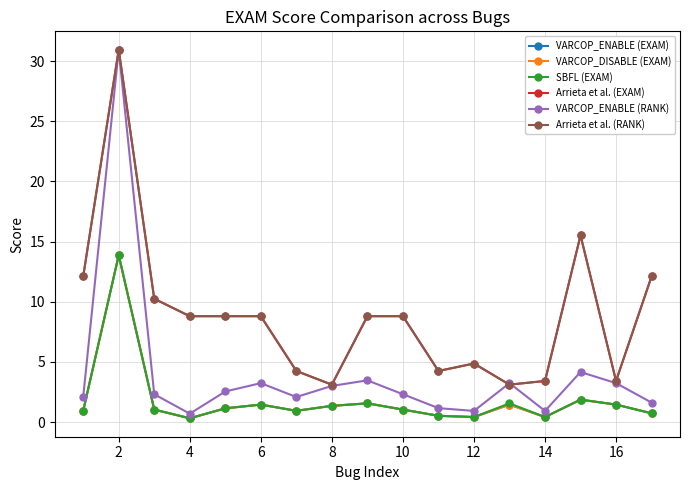

True or false: SBFL (EXAM) and VARCOP_ENABLE (RANK) intersect in this chart.

False